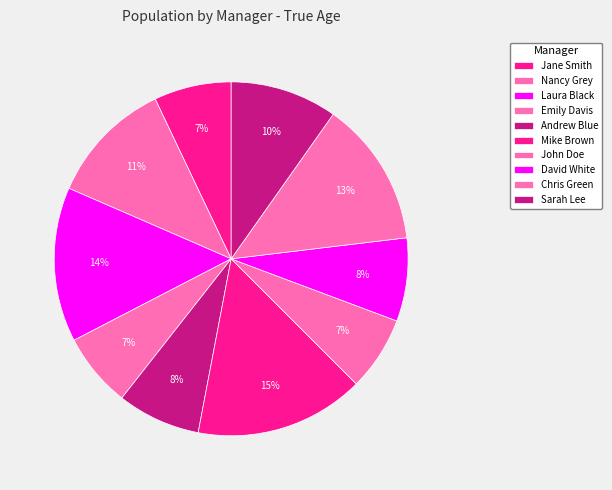

Does Emily Davis account for over 50% of the chart?

No